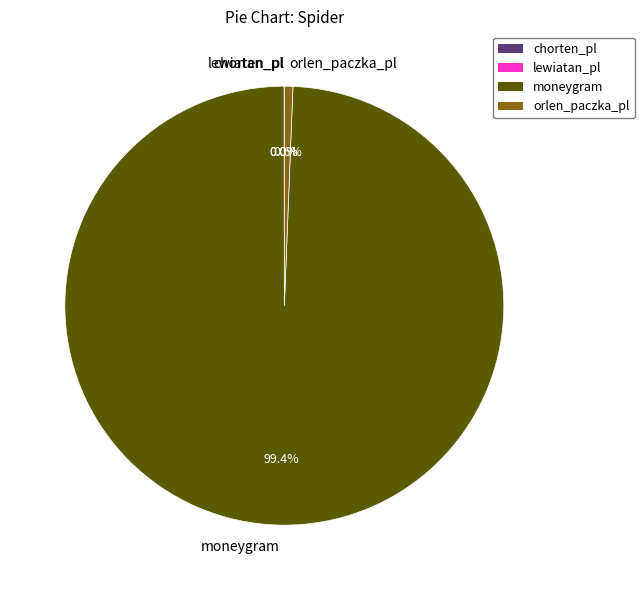

Combined, what portion of the pie is moneygram and orlen_paczka_pl?

100.0%